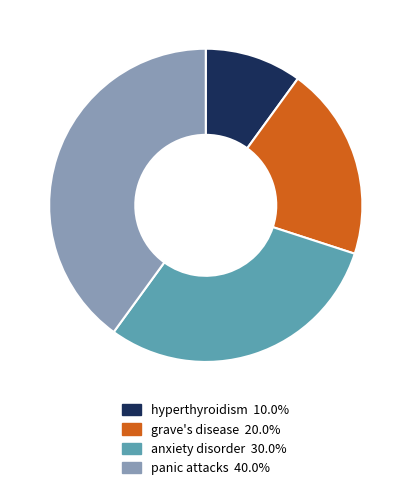

Which slice is the smallest?

hyperthyroidism